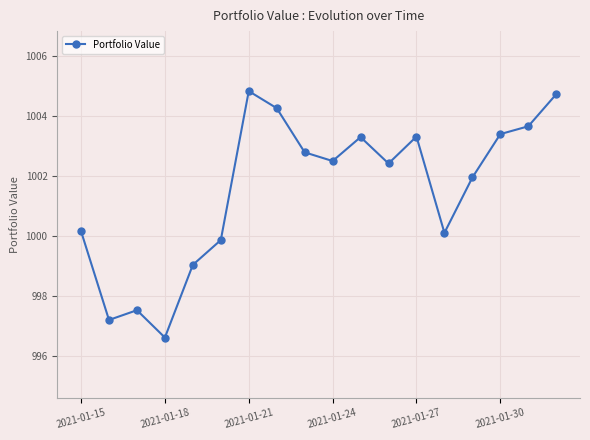

Count the number of categories in the chart.

18